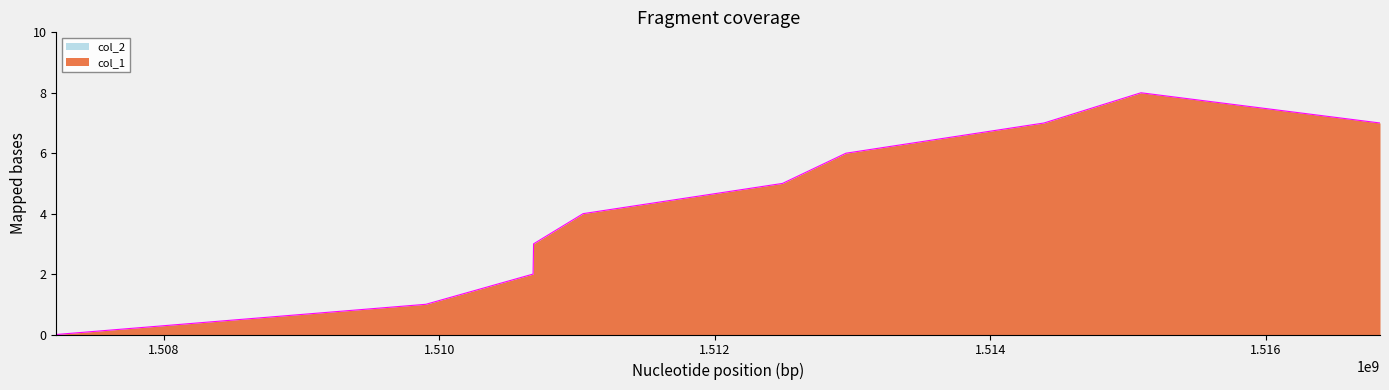

How many data points are above 5?

4